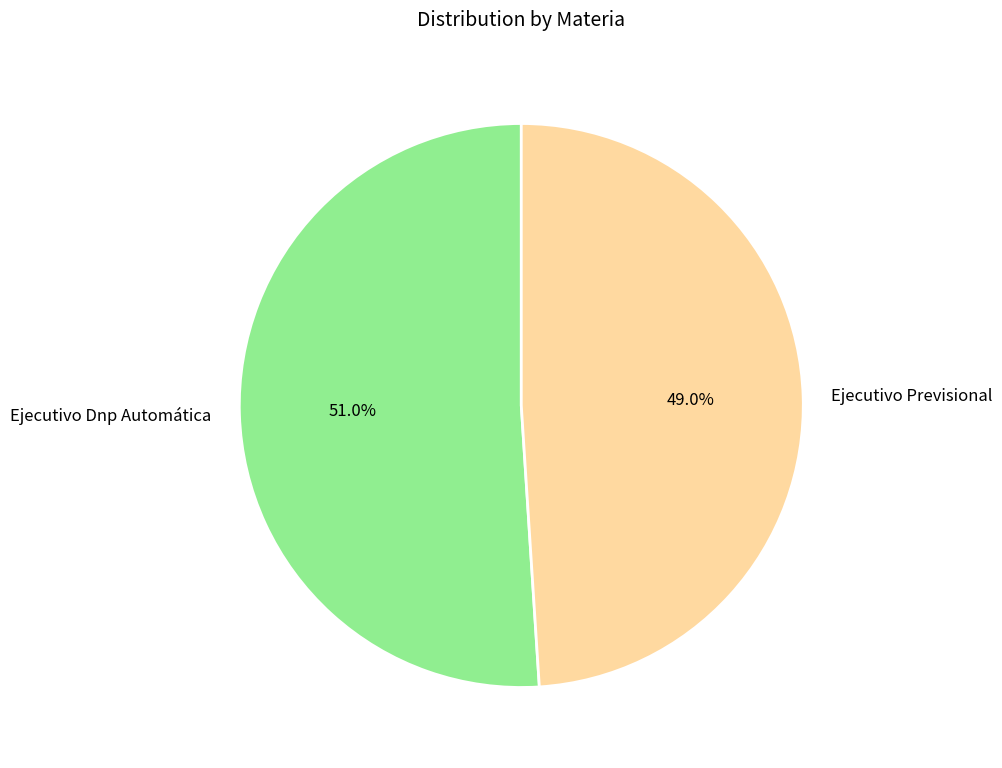

To the nearest percent, what is the average slice percentage?

50%